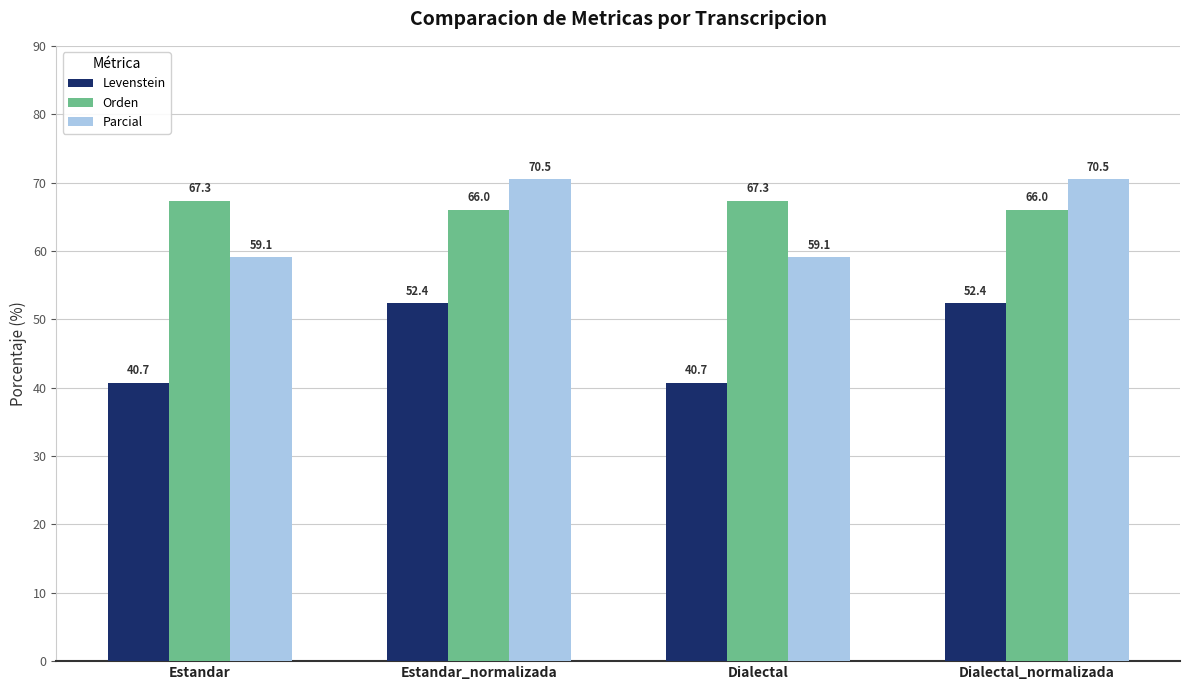

At Estandar_normalizada, list the series in order from largest to smallest.

Parcial, Orden, Levenstein